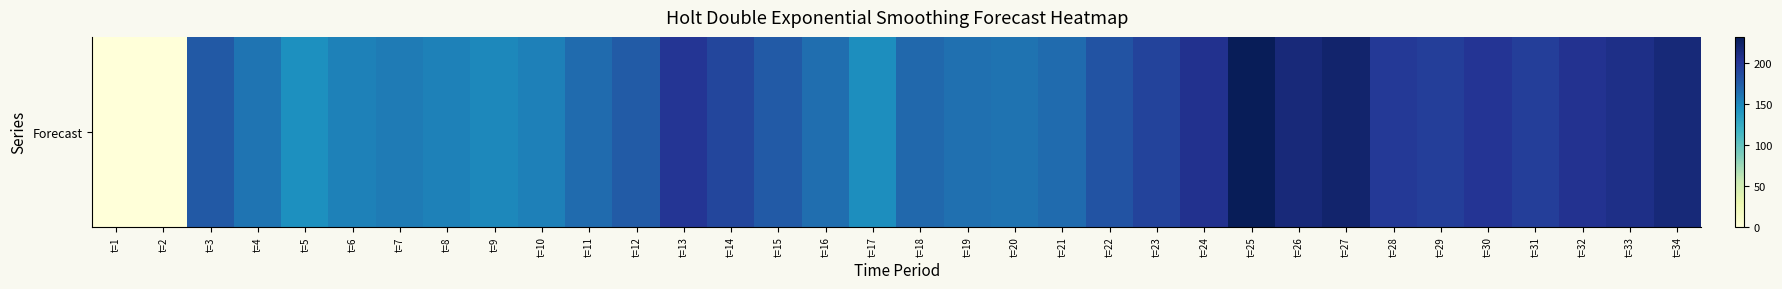

What is the greatest value displayed?

232.3